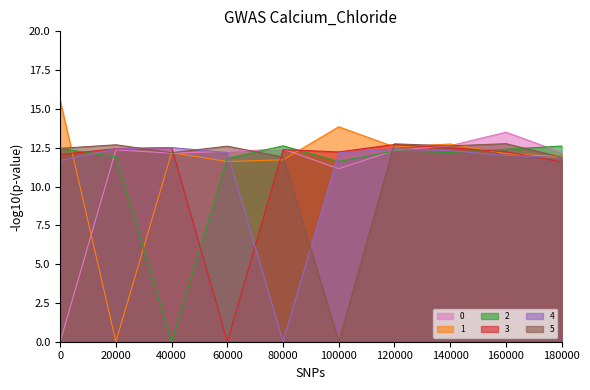

Where is 3 nearest to the value 6?

180000